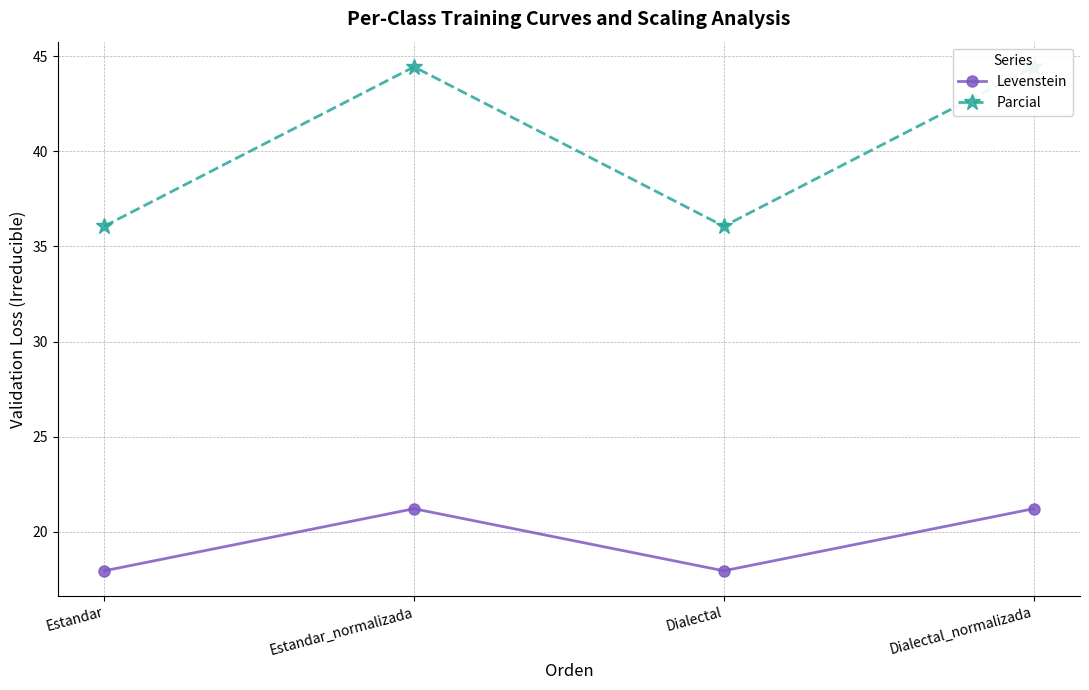

Rank the series at Estandar from highest to lowest value.

Parcial, Levenstein